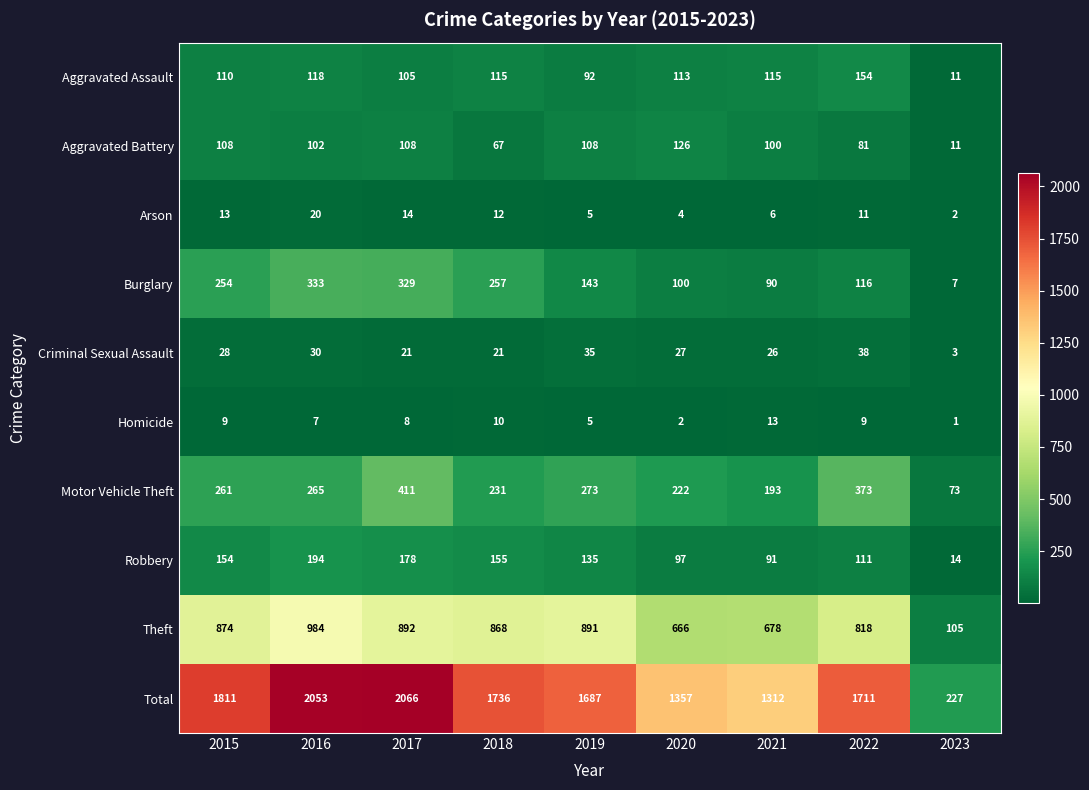

What is the sum of the Criminal Sexual Assault values at 2020 and 2021?

53